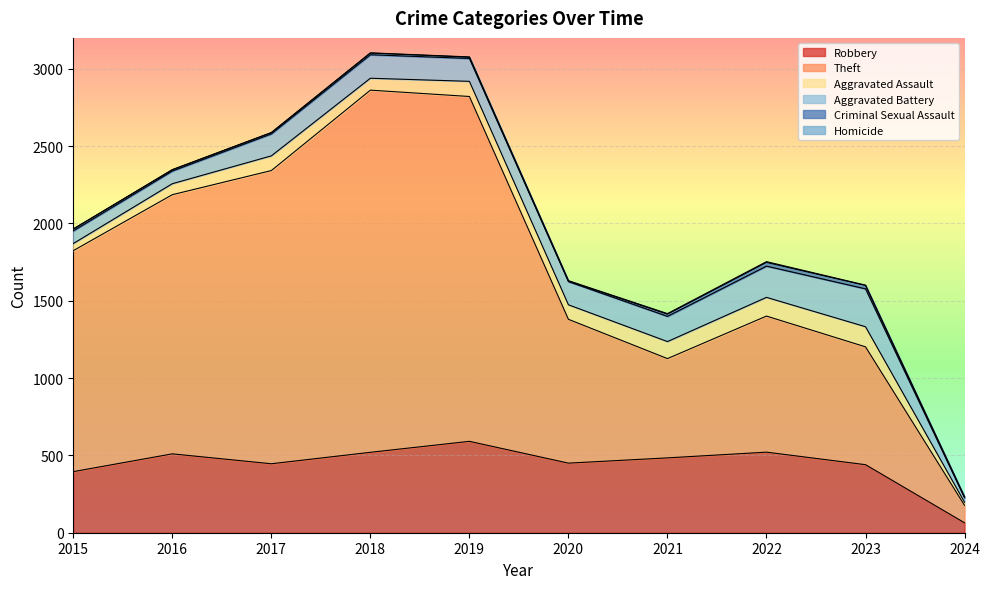

True or false: Aggravated Battery and Aggravated Assault intersect in this chart.

False